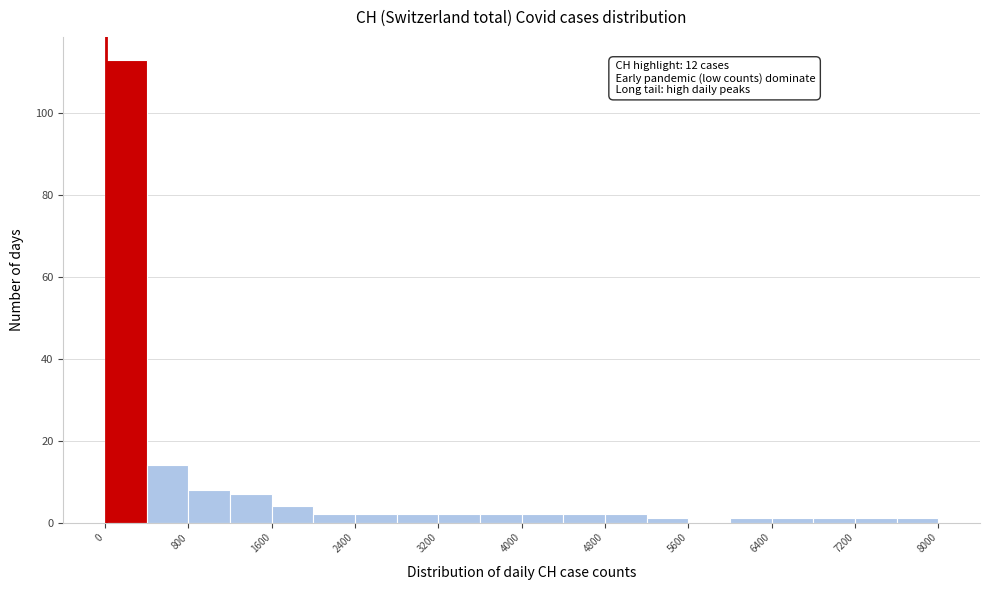

Over which range of the x-axis is the bar tallest?

0 to 400